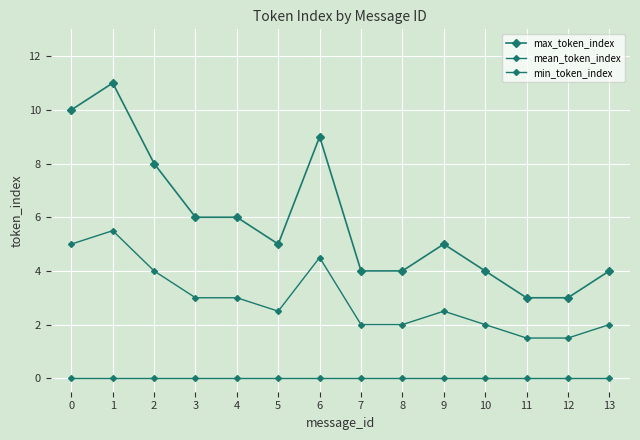

How many lines are shown in the chart?

3